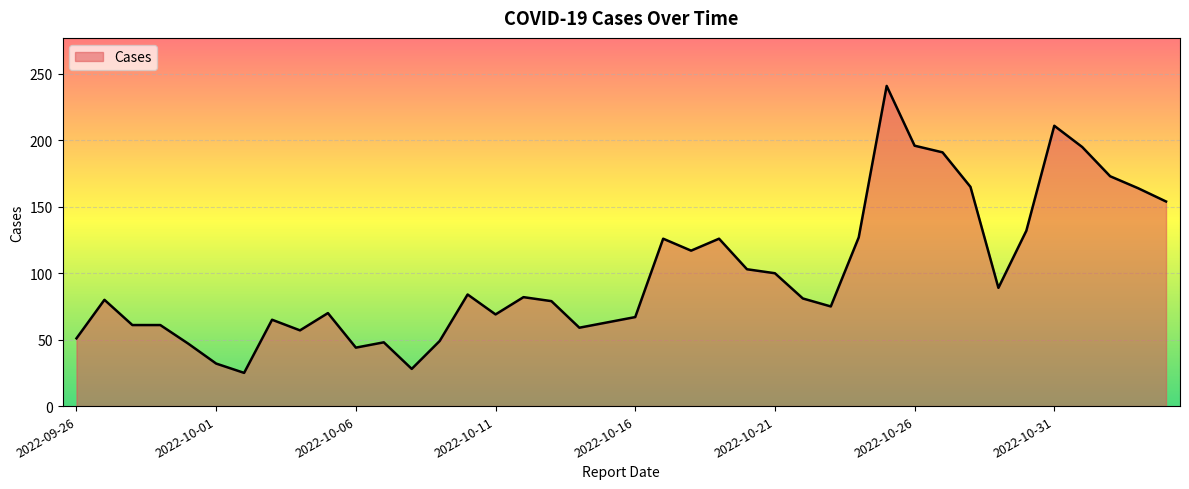

What is the difference between the maximum and minimum values?

216